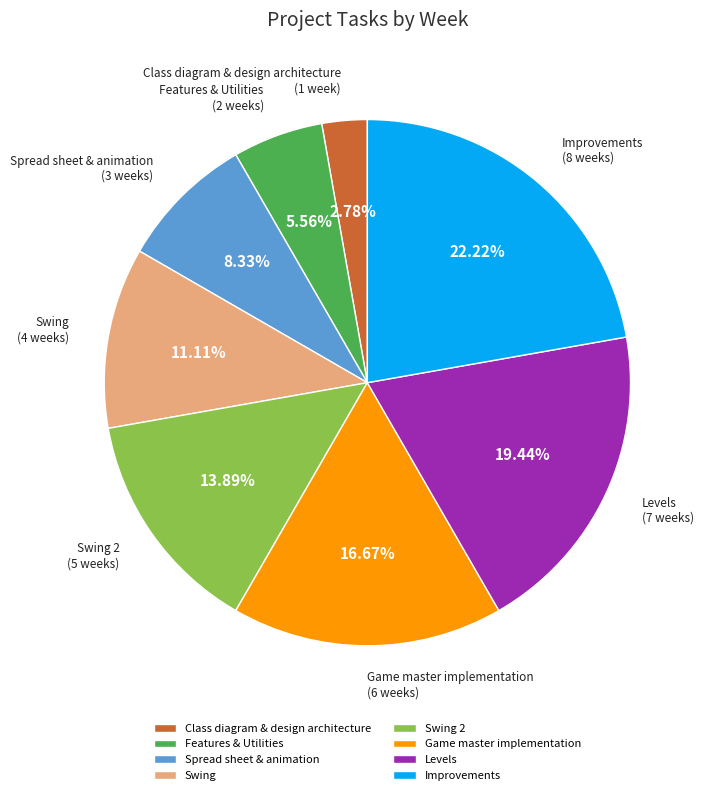

To the nearest percent, what portion does Swing 2 represent?

14%